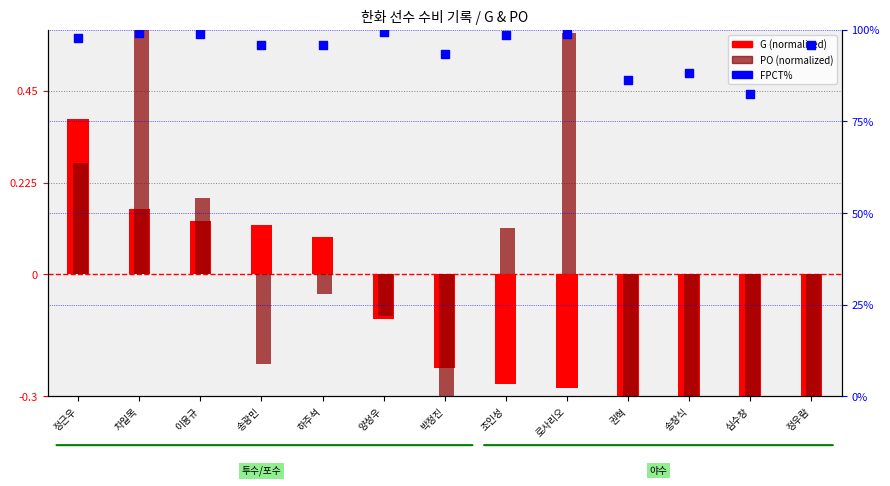

Which series has the largest total across all categories?

FPCT%